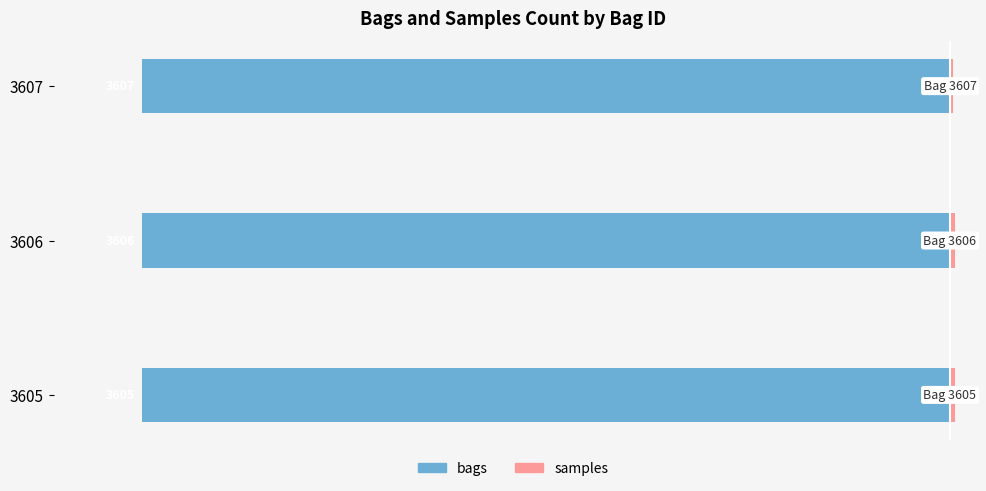

What is the average value of the samples series?

19